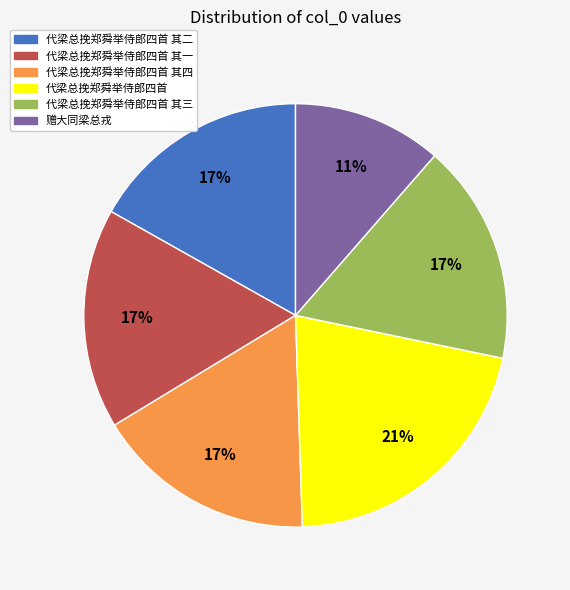

Is there any slice that represents more than half of the pie?

No